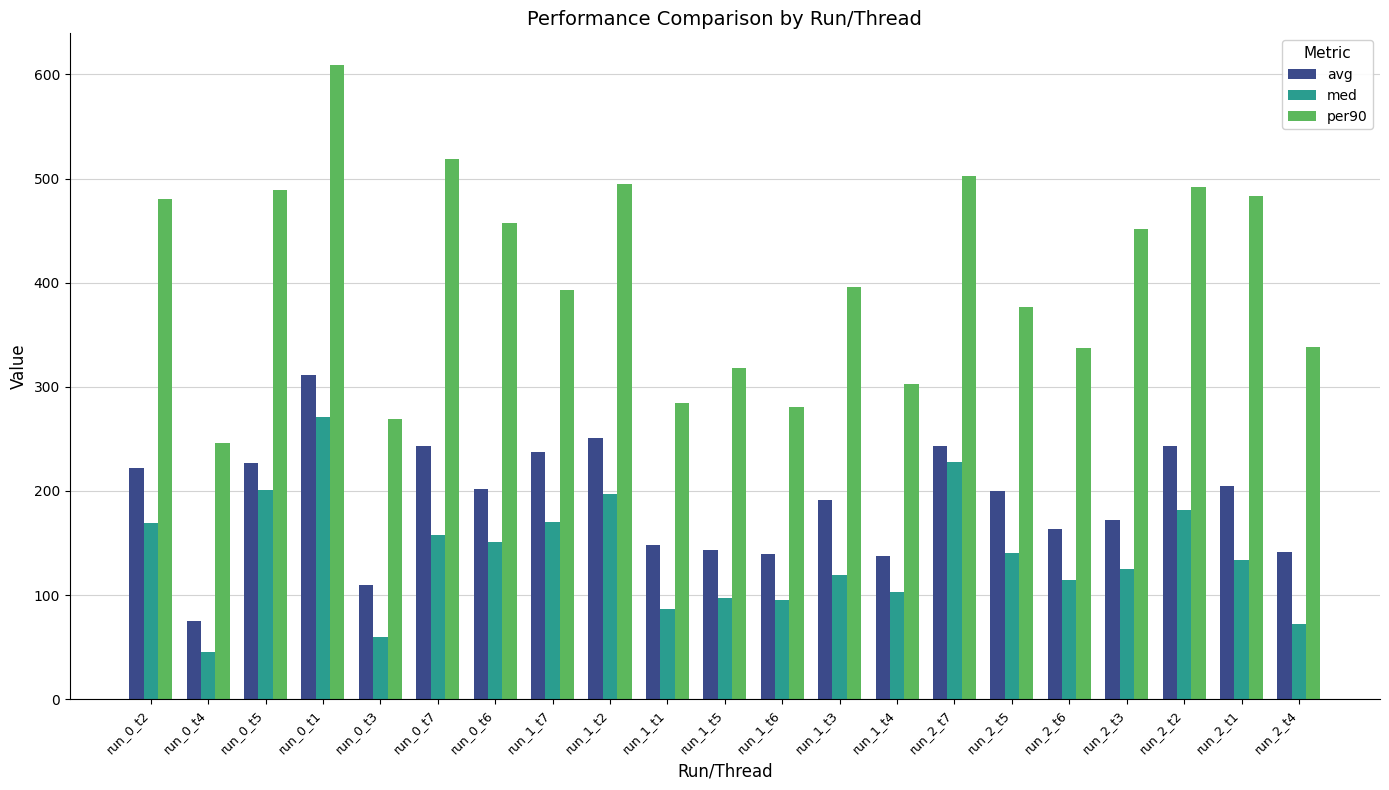

What is the spread (max minus min) of values at run_0_t3?

209.0